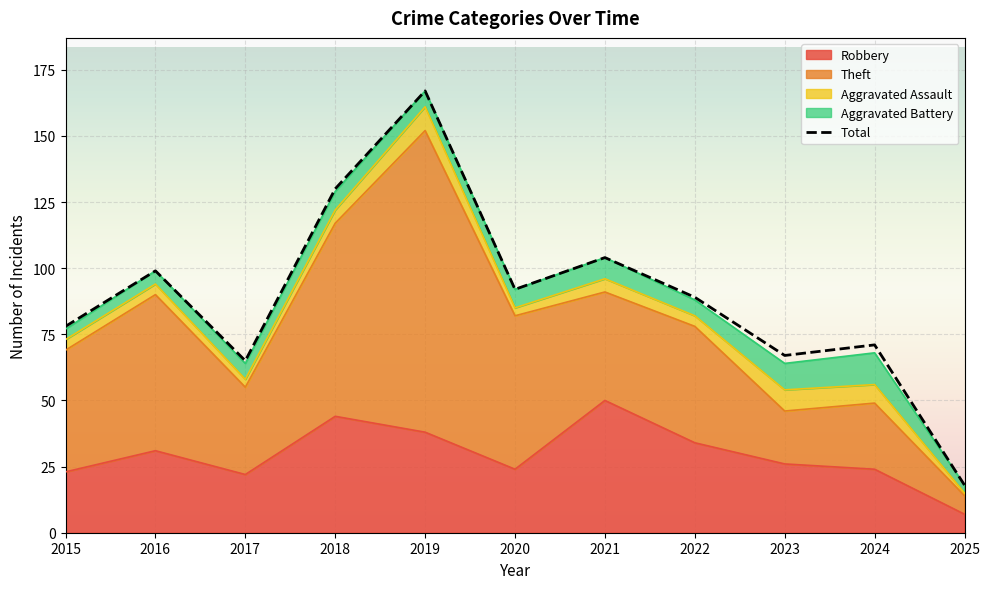

What is the difference between the maximum and second lowest values?

102